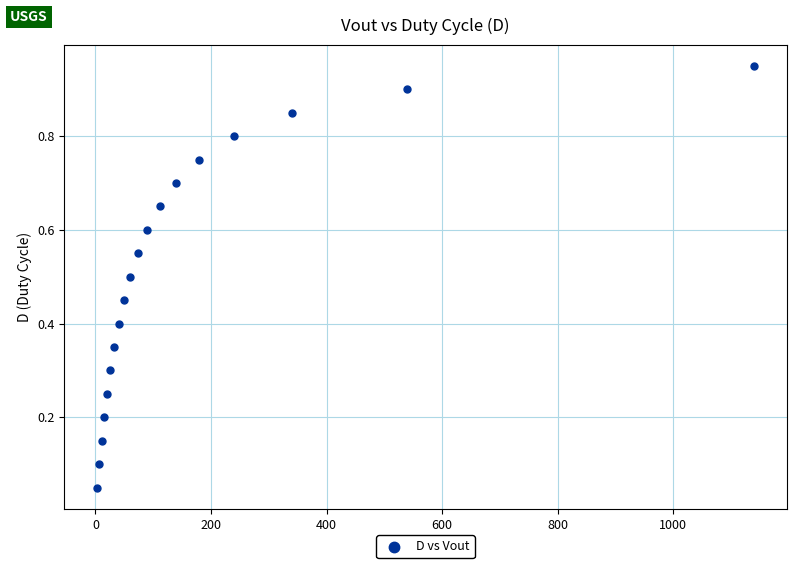

What is the range of X values (max minus min)?

1136.8